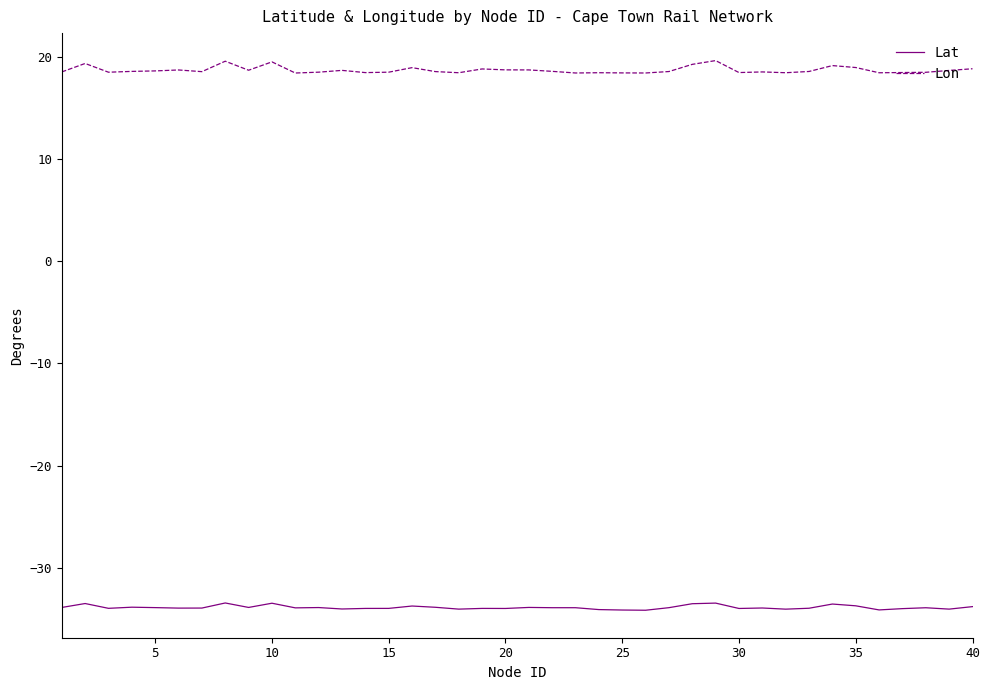

What is the sum of all Lat values?

-1355.3